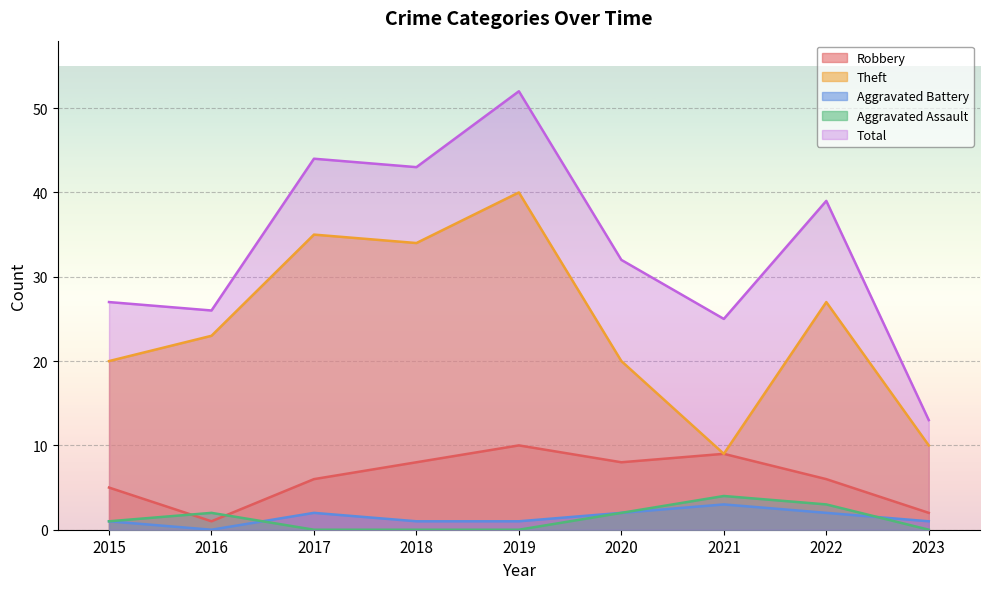

True or false: Theft has a value of 3 at 2021.

False